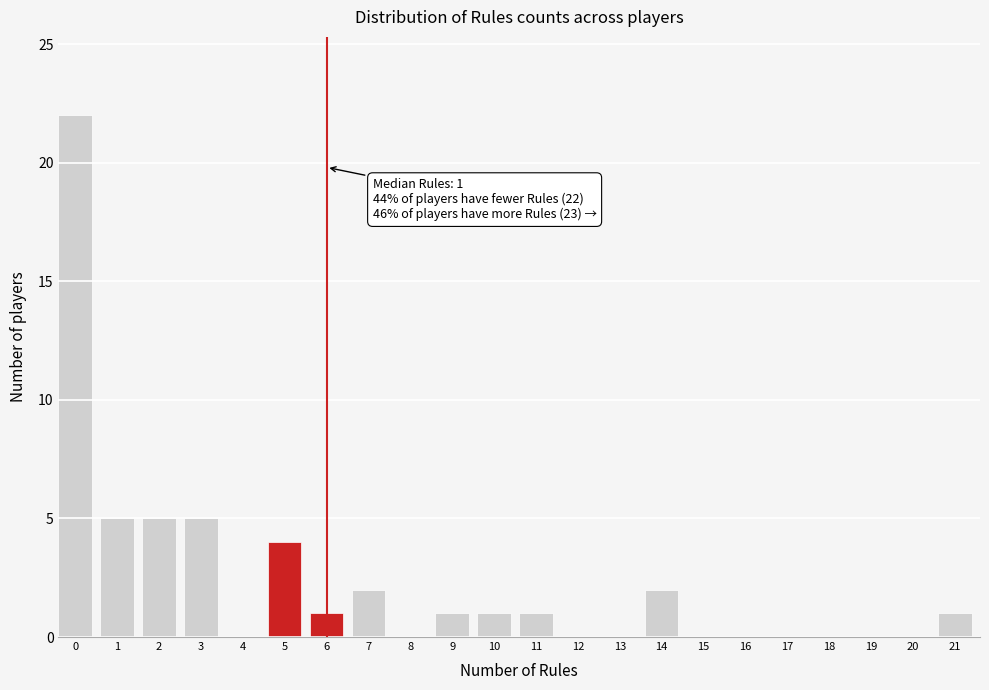

Reading left to right, transcribe all the data shown in this chart.

0=22	1=5	2=5	3=5	4=0	5=4	6=1	7=2	8=0	9=1	10=1	11=1	12=0	13=0	14=2	15=0	16=0	17=0	18=0	19=0	20=0	21=1